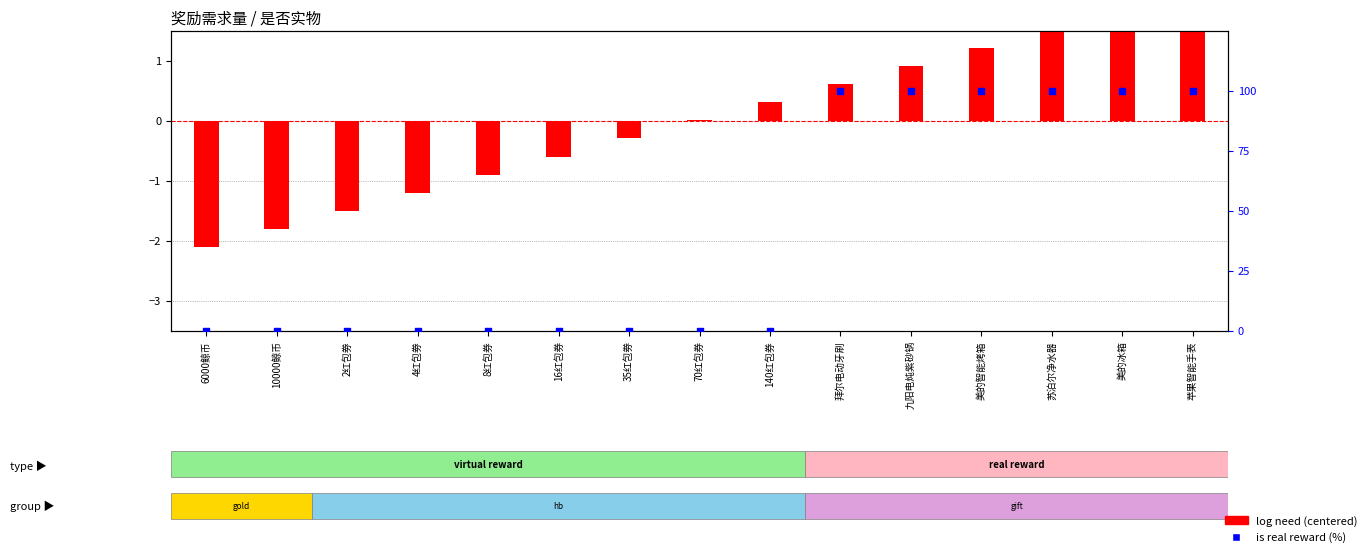

Which series has the widest spread of Y values?

is real reward (%)